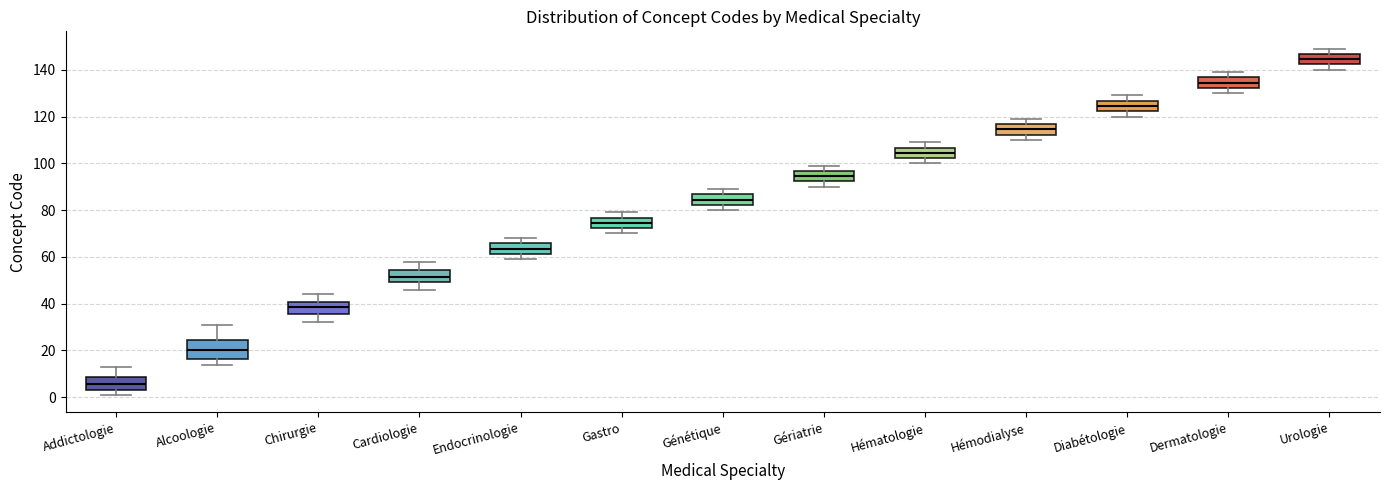

Comparing the boxes themselves (not the whiskers), which one is the tallest?

Alcoologie